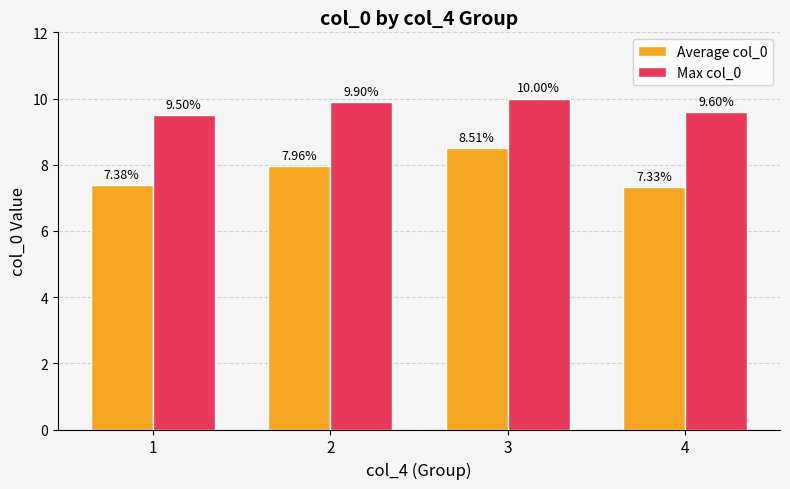

What is the spread (max minus min) of values at 2?

1.9